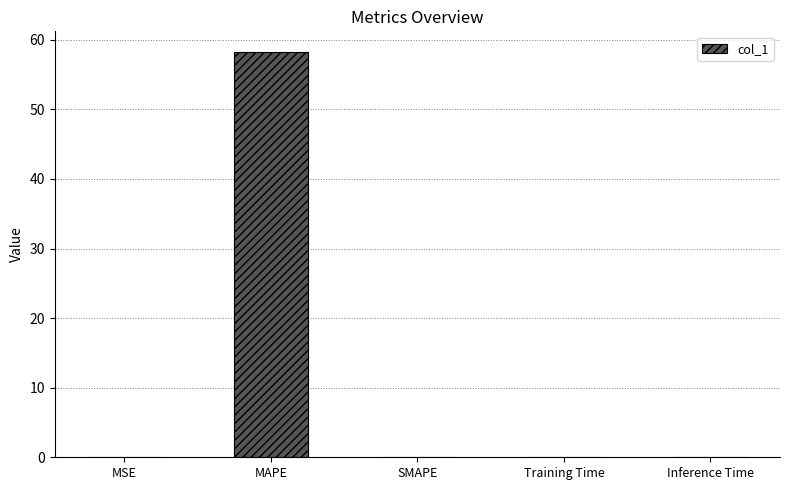

What is the maximum value shown in the chart?

58.3